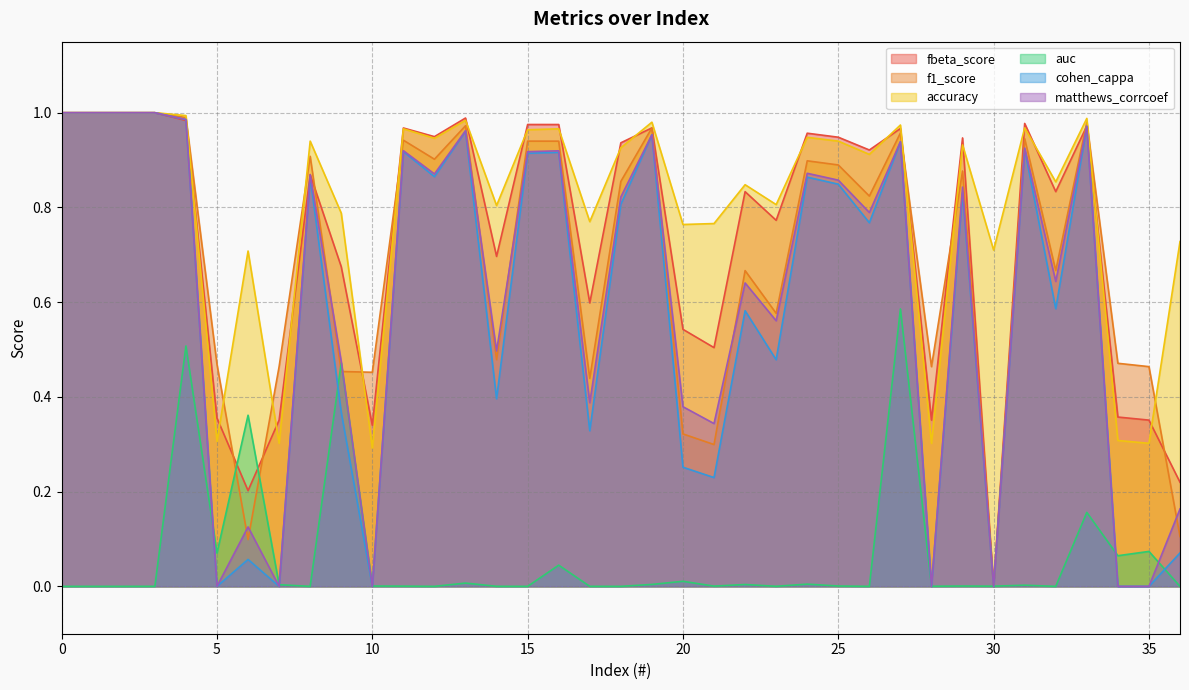

What is the difference between the second highest and second lowest values in the f1_score series?

0.9